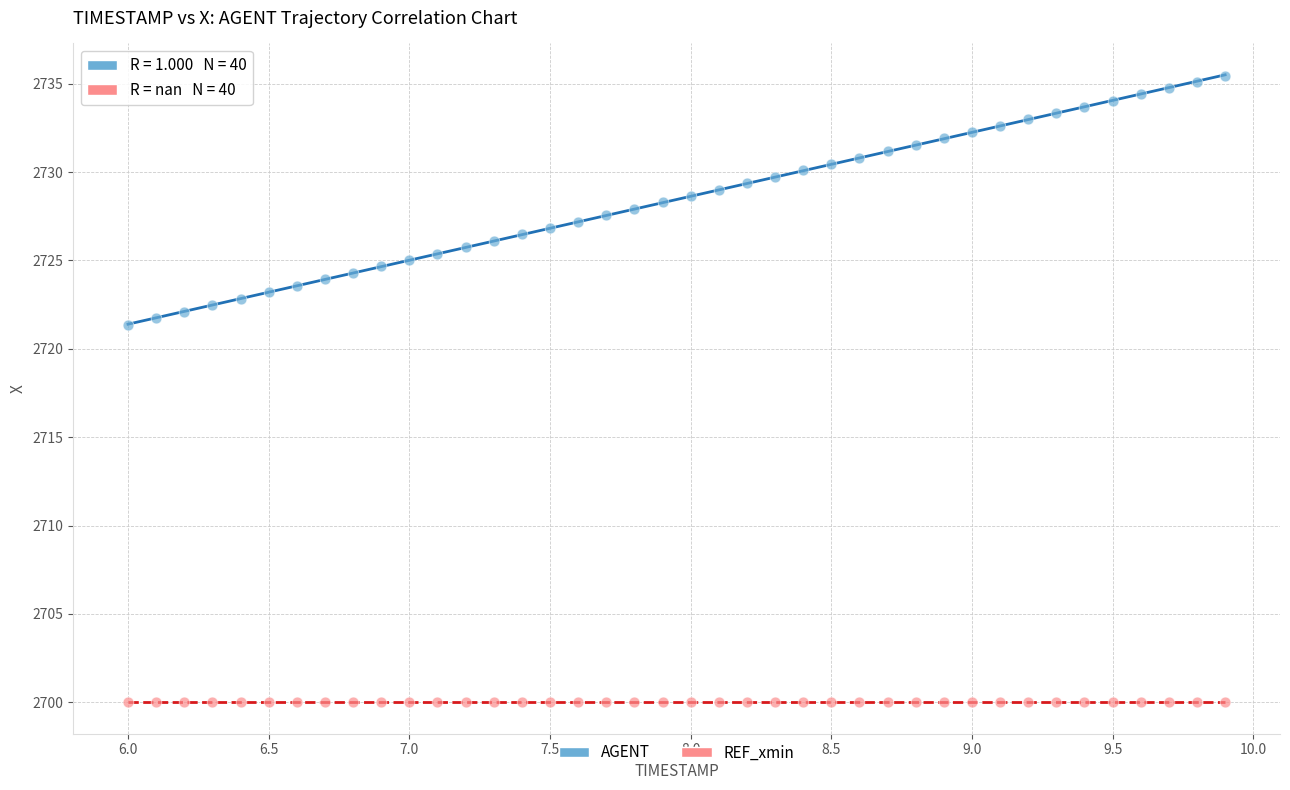

Which series reaches the minimum Y coordinate?

REF_xmin